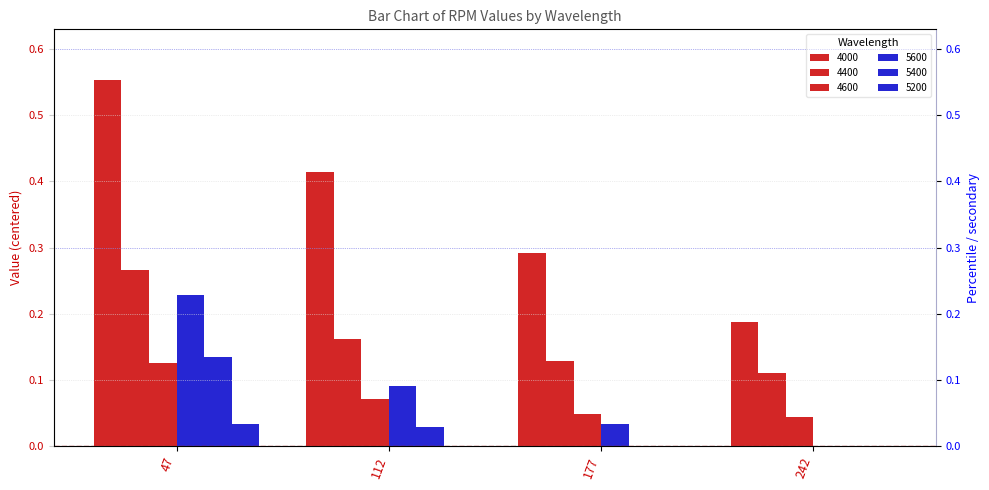

At how many categories does at least one series exceed 0?

4